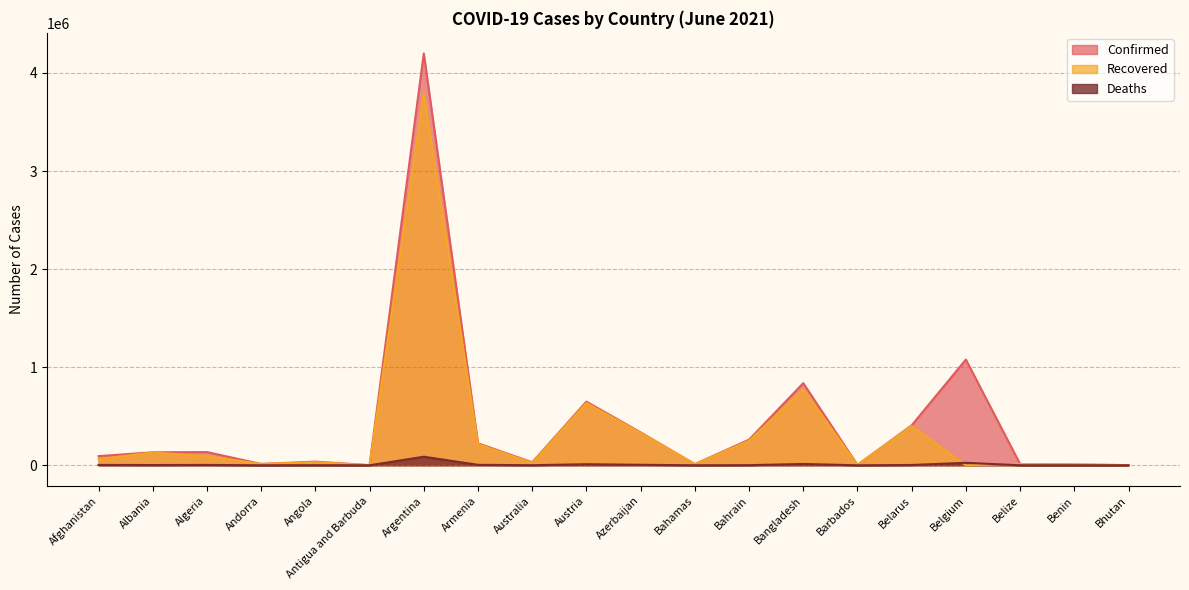

At which label does Deaths reach its peak?

Argentina